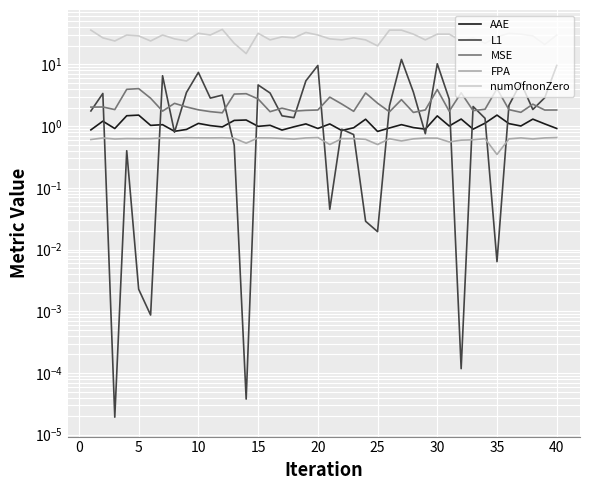

In L1, how many points are lower than both neighbors (excluding endpoints)?

12